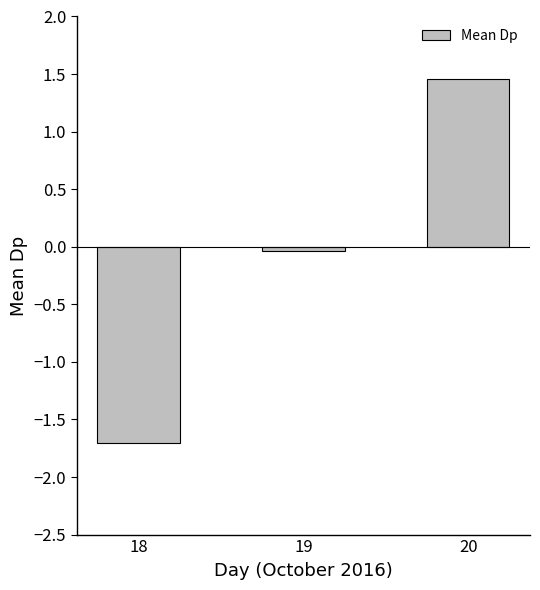

What is the maximum value shown in the chart?

1.5